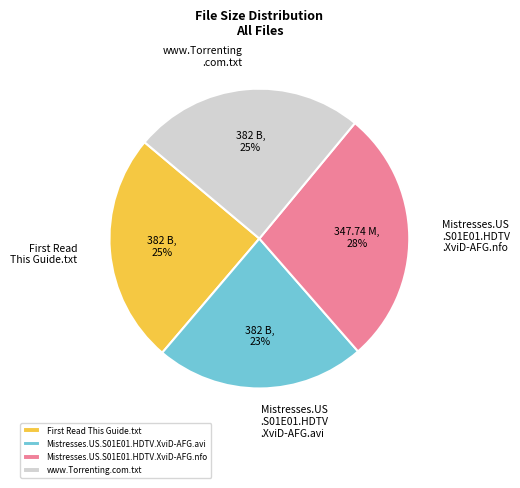

How many slices are in this pie chart?

4